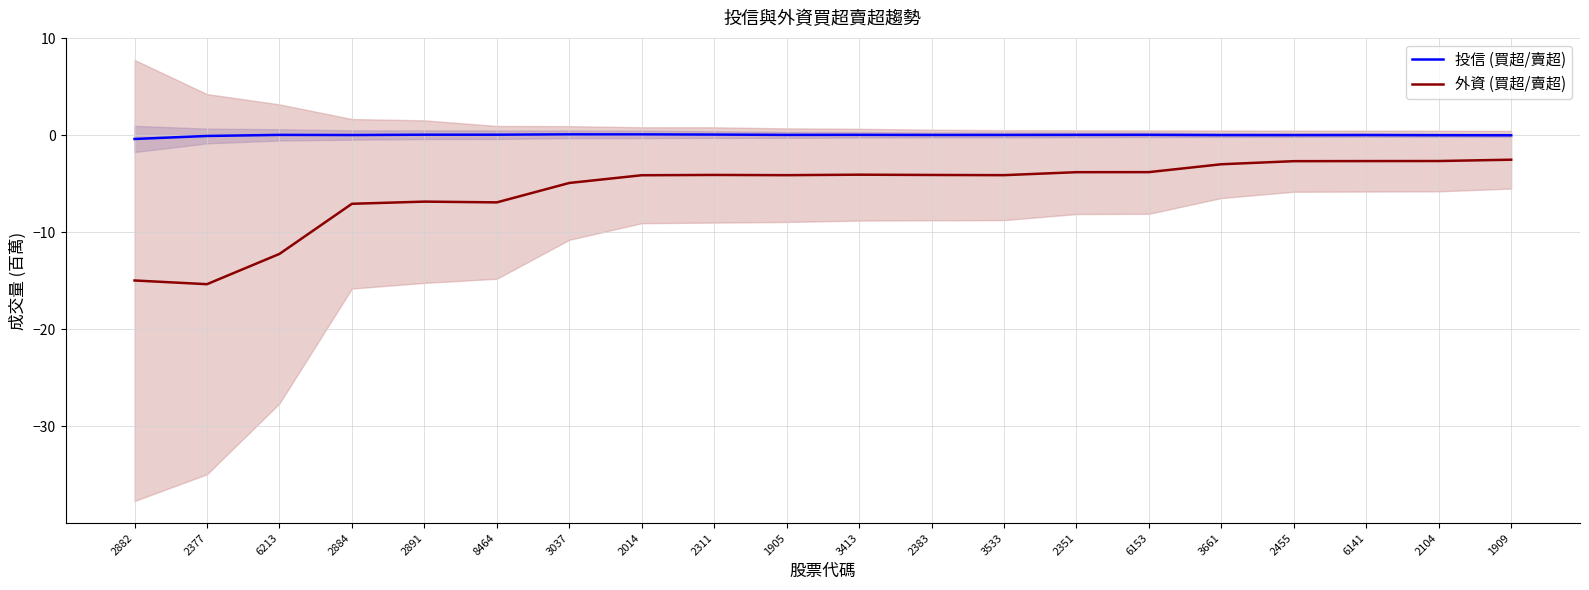

How many data points in 外資 (買超/賣超) are less than -4?

13